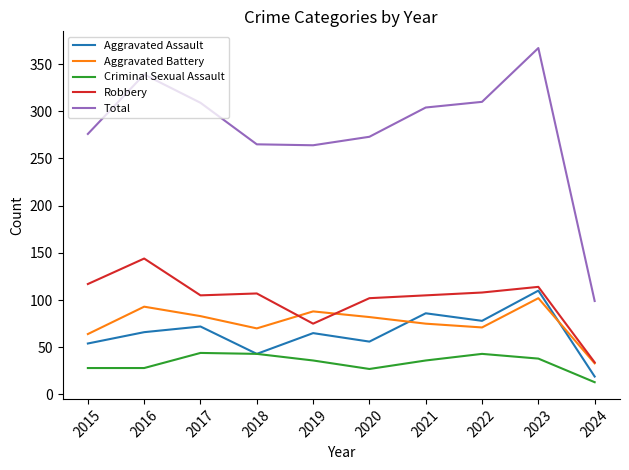

True or false: Total and Criminal Sexual Assault intersect in this chart.

False